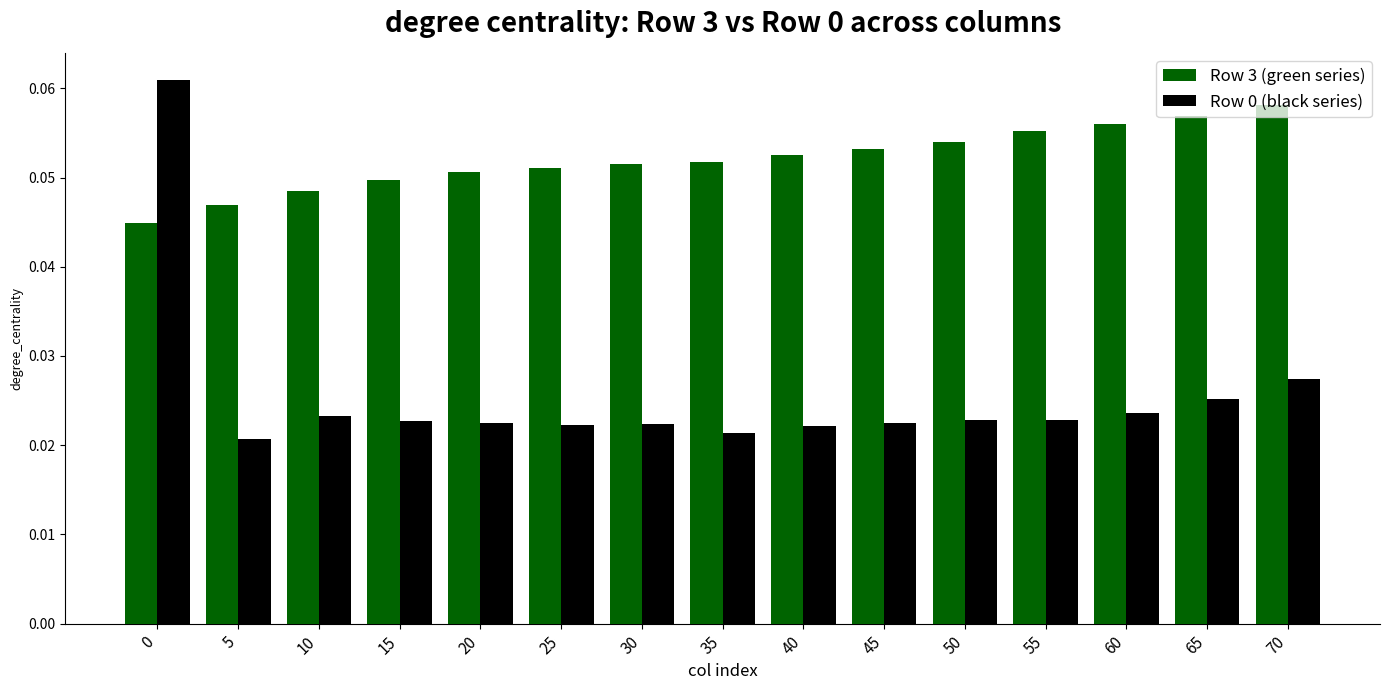

Which series has the largest total across all categories?

Row 3 (green series)